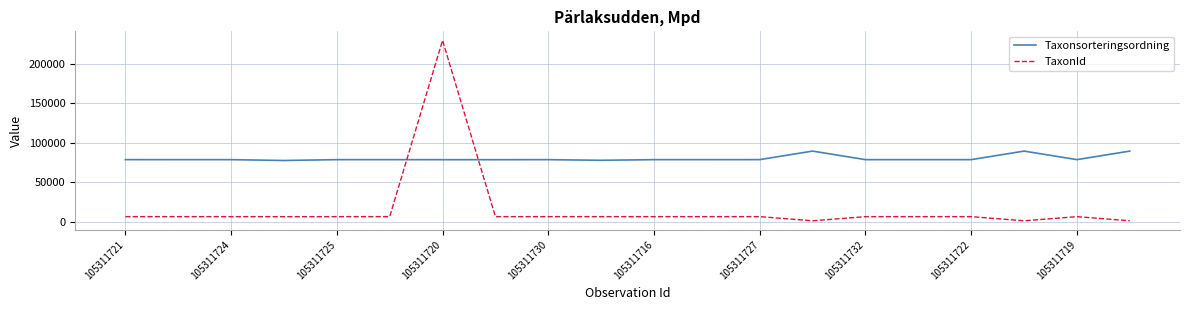

Which series has the largest range (max minus min)?

TaxonId